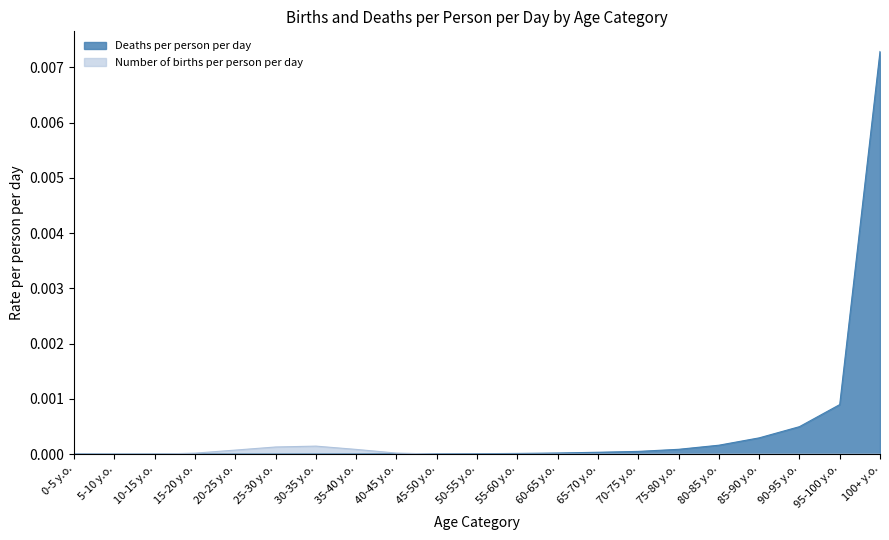

Count the number of data series in this chart.

2